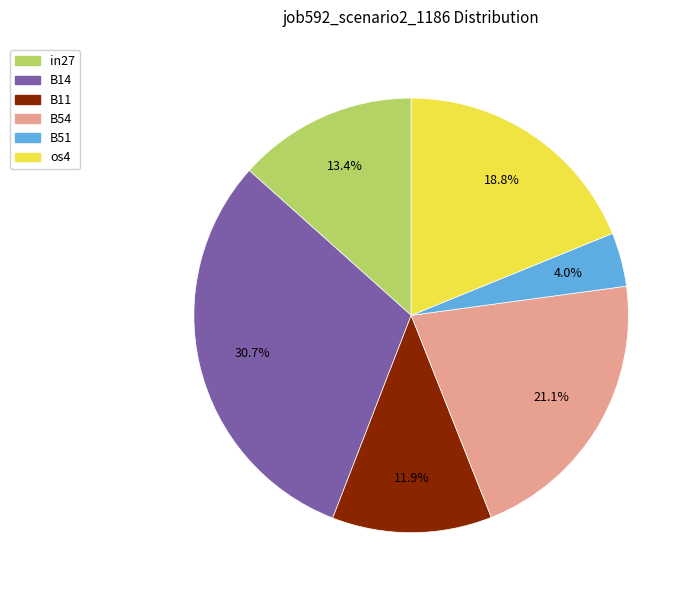

How many slices are in this pie chart?

6